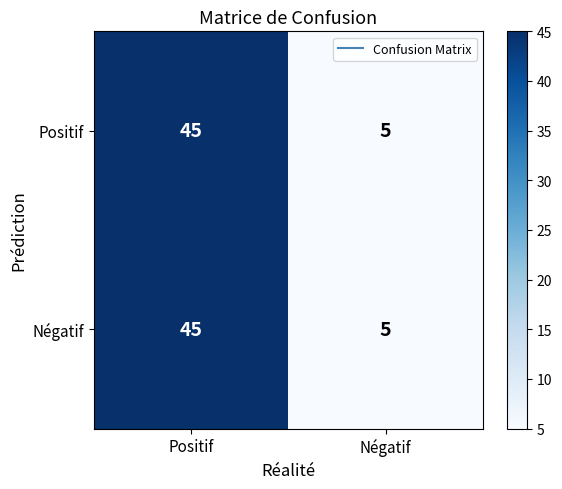

Rank the categories by Négatif value from lowest to highest.

Négatif, Positif